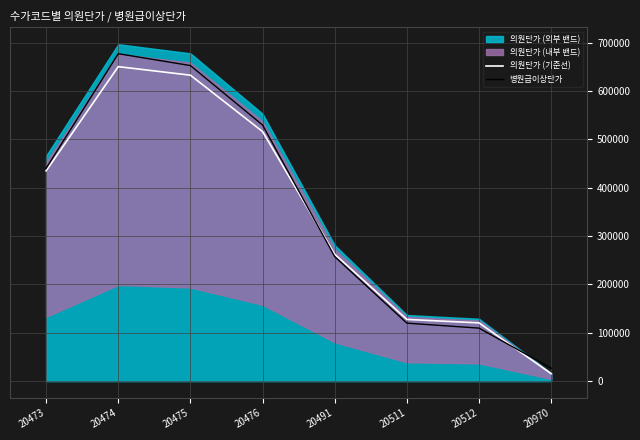

The value of 병원급이상단가 at 20511 is 48805.4. True or false?

False